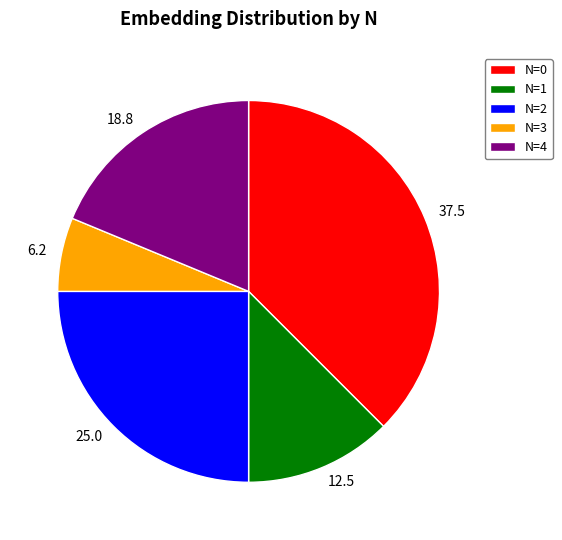

Is the sum of N=2 and N=3 greater than half?

No